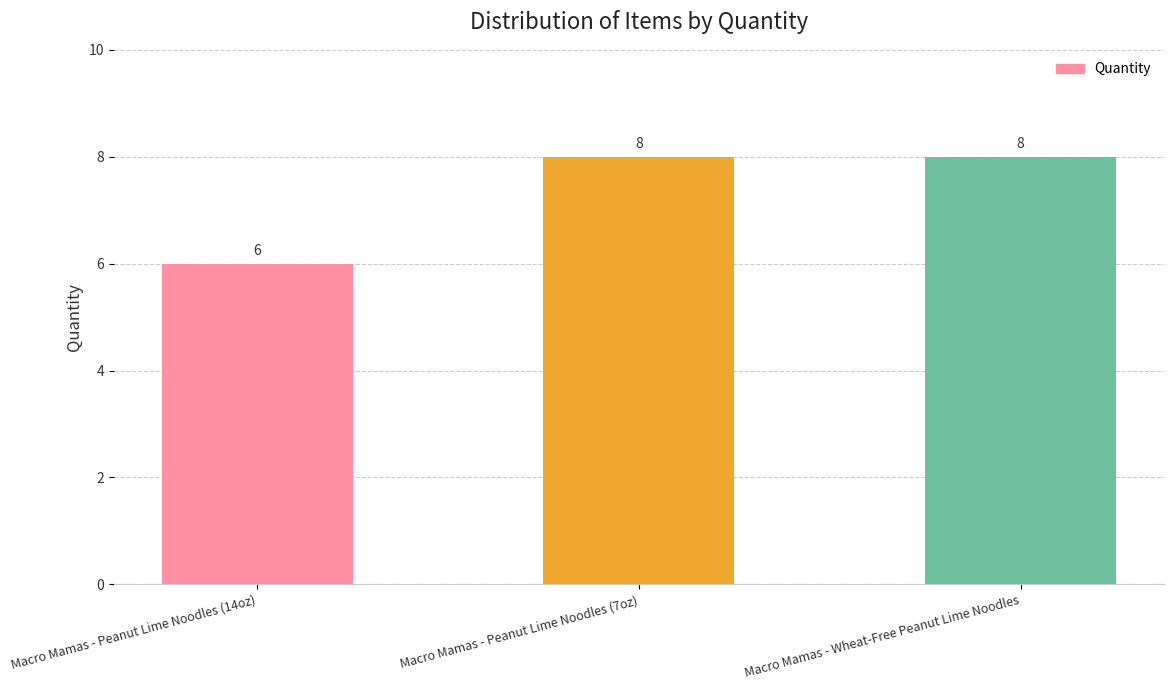

What is the value of the 3rd bar from the left?

8